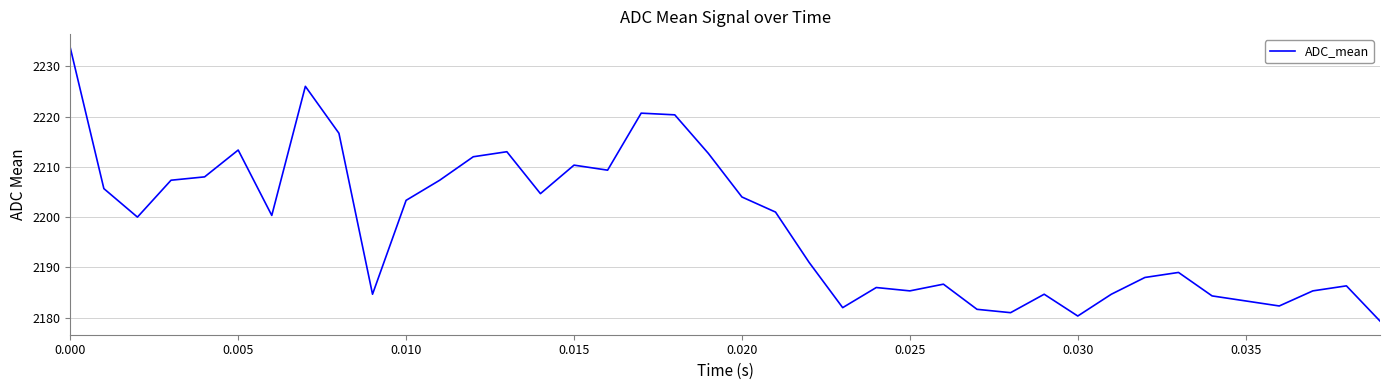

What is the minimum value shown in the chart?

2179.3